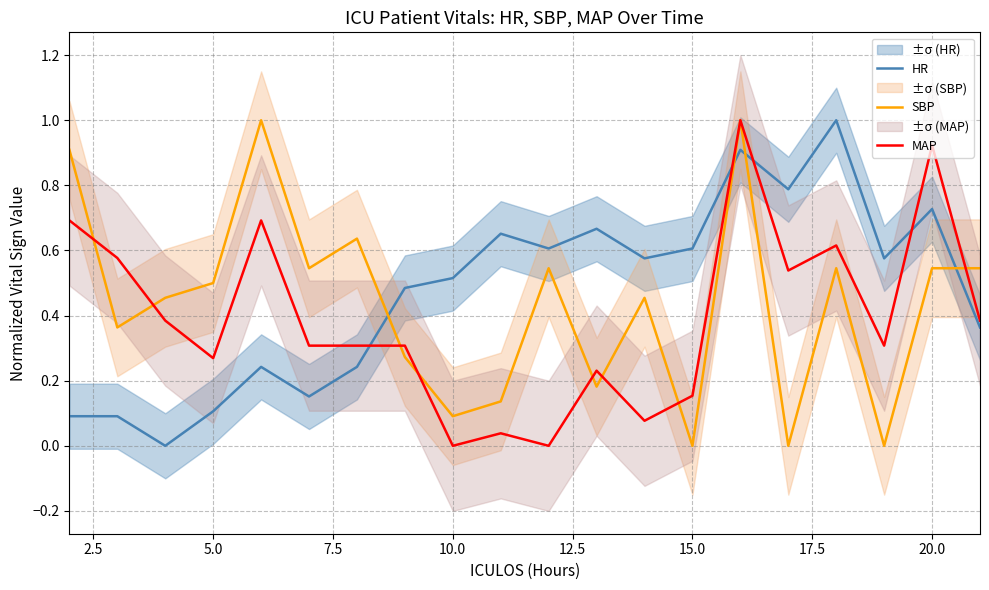

The value of SBP at 20.0 is 0.7. True or false?

False